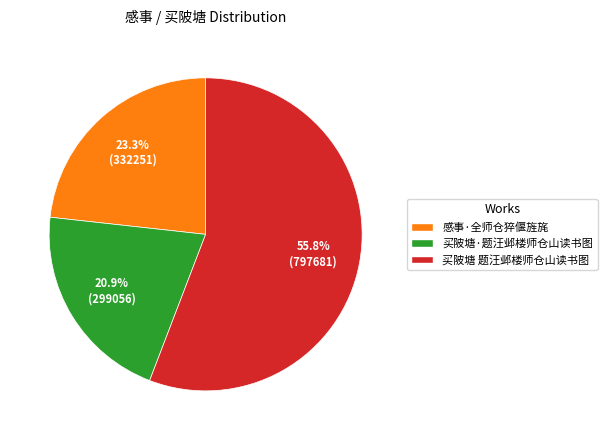

Which slice is the smallest?

买陂塘·题汪邺楼师仓山读书图